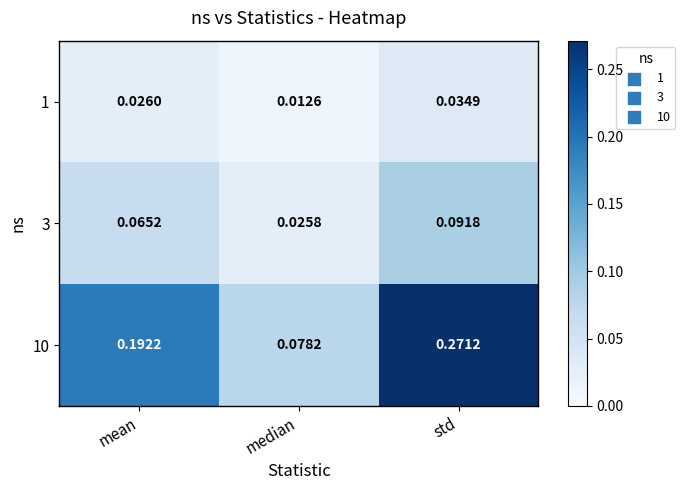

Where is 10 nearest to the value 0?

median